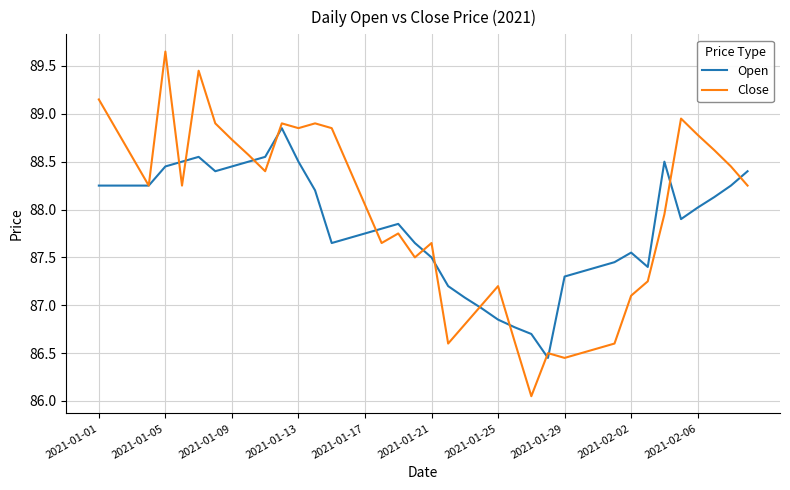

After their last crossing, which series has the higher values: Open or Close?

Open